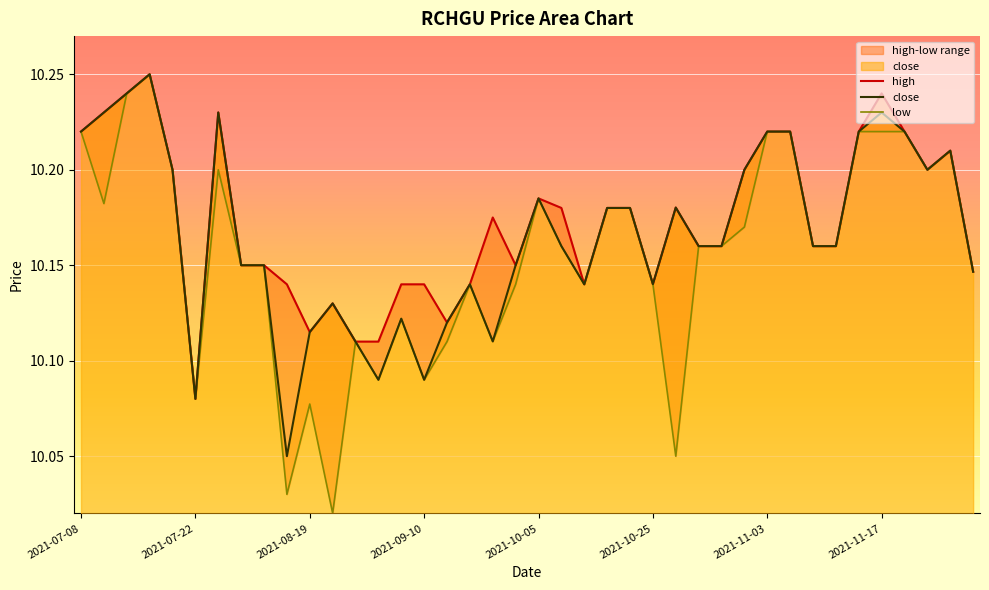

Does the chart display data point markers on the line(s)?

No